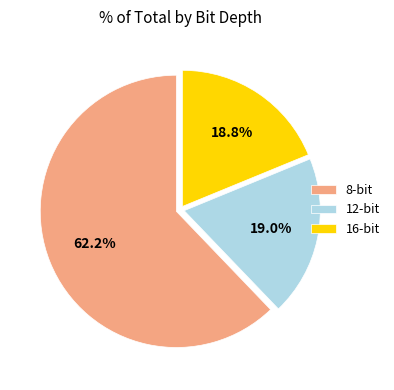

Count the number of slices in the pie.

3